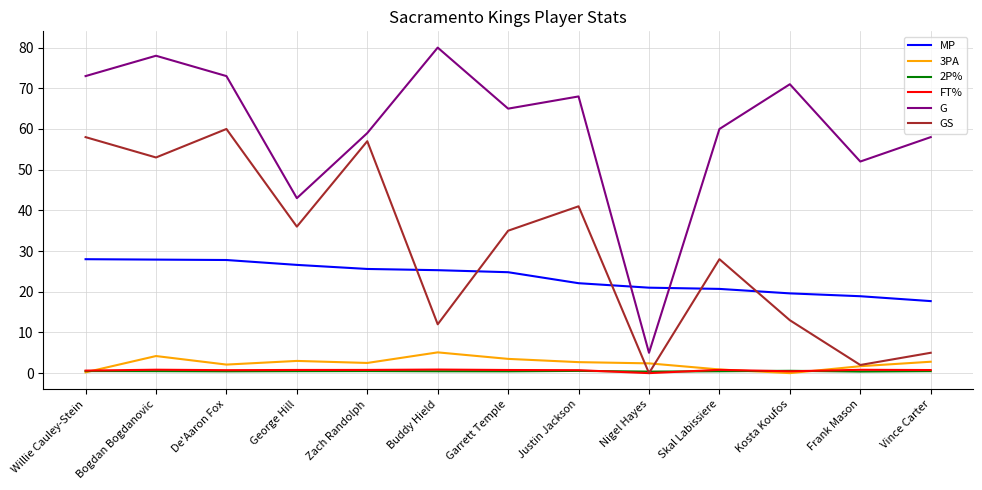

What position from the left is Frank Mason?

12